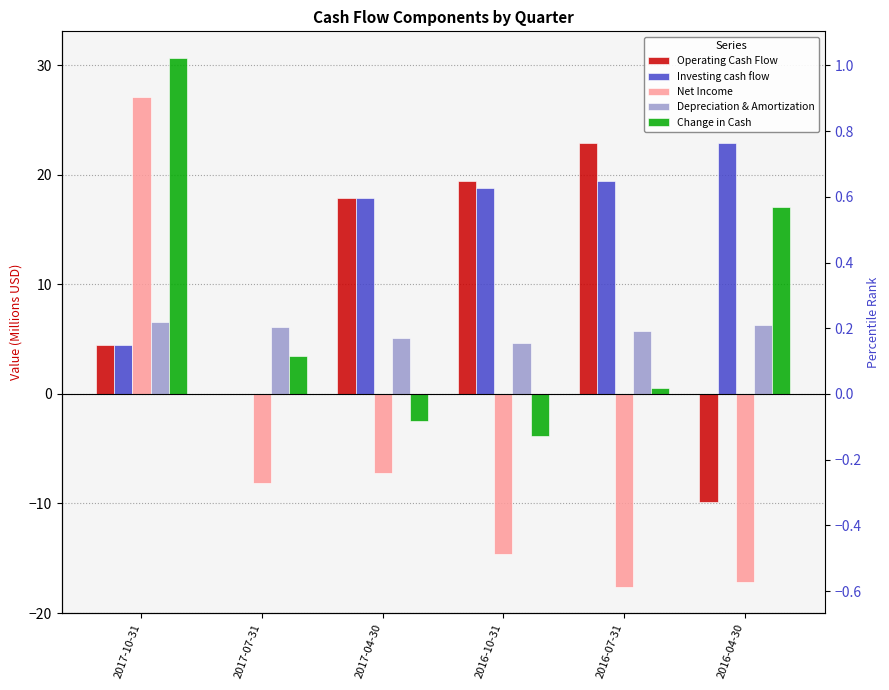

What is the spread (max minus min) of values at 2016-07-31?

40.5